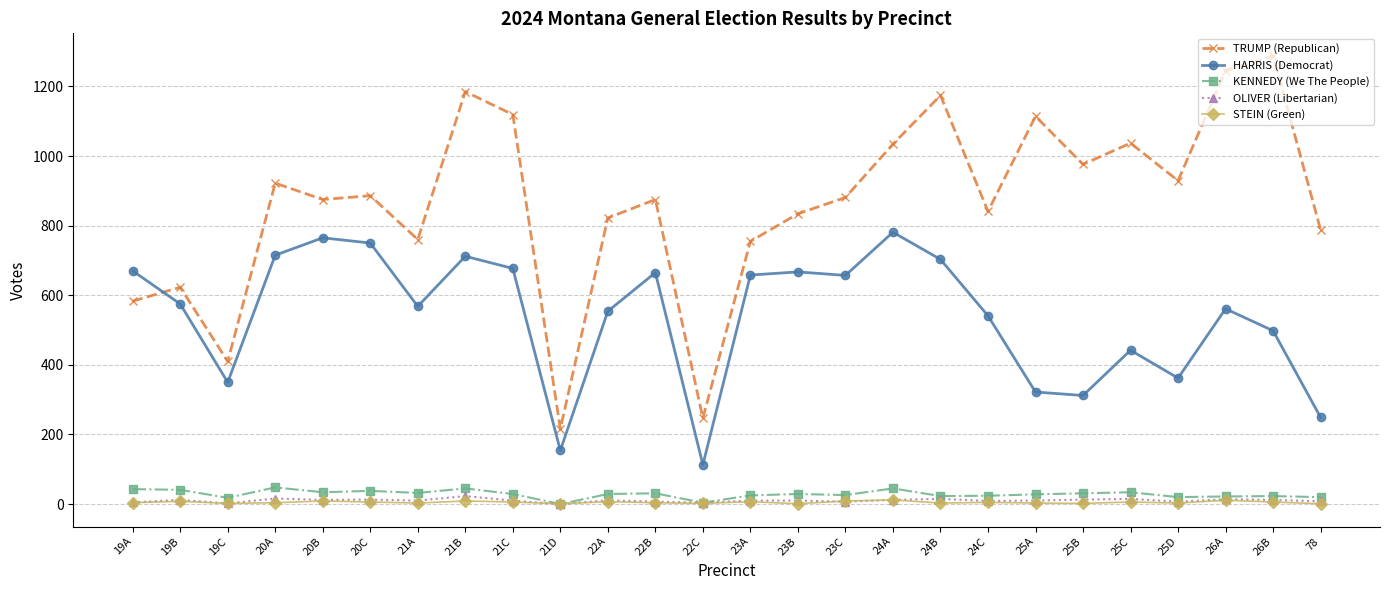

What is the label of the 26th point from the right?

19A